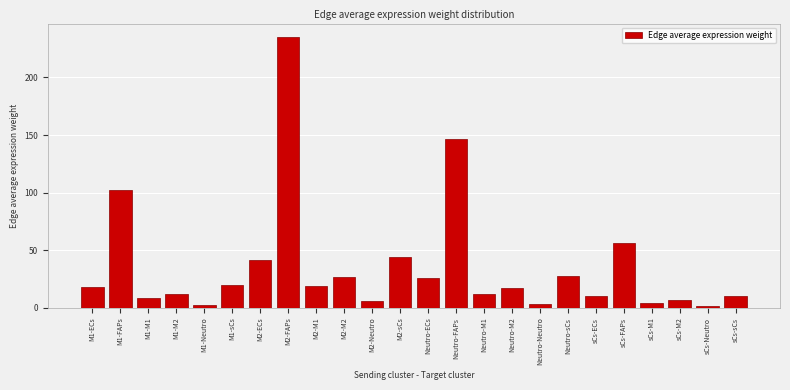

What is the sum of the values at sCs-ECs and M2-sCs?

54.4